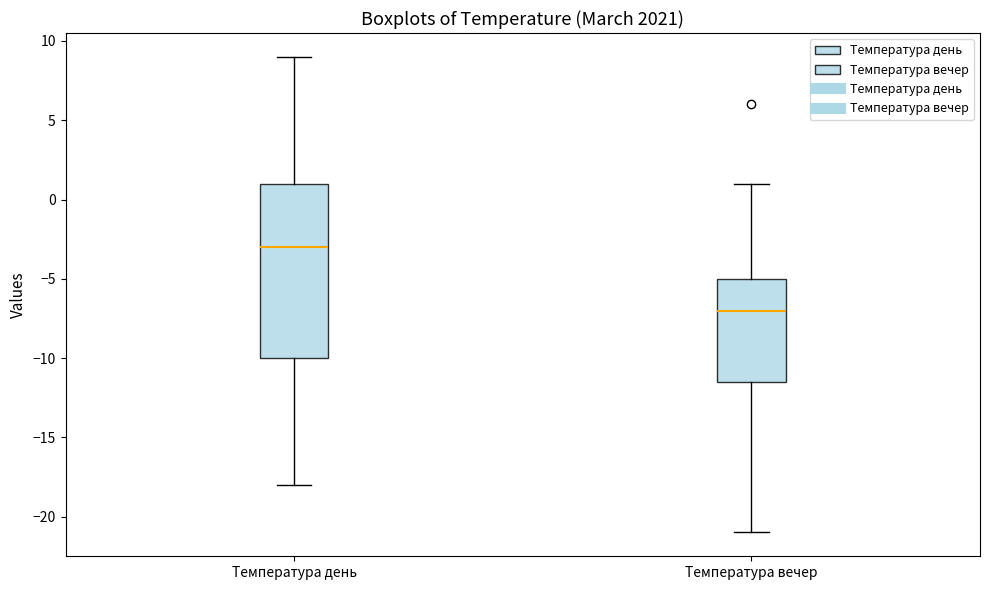

Which box is the tallest, from its lower edge to its upper edge?

Температура день